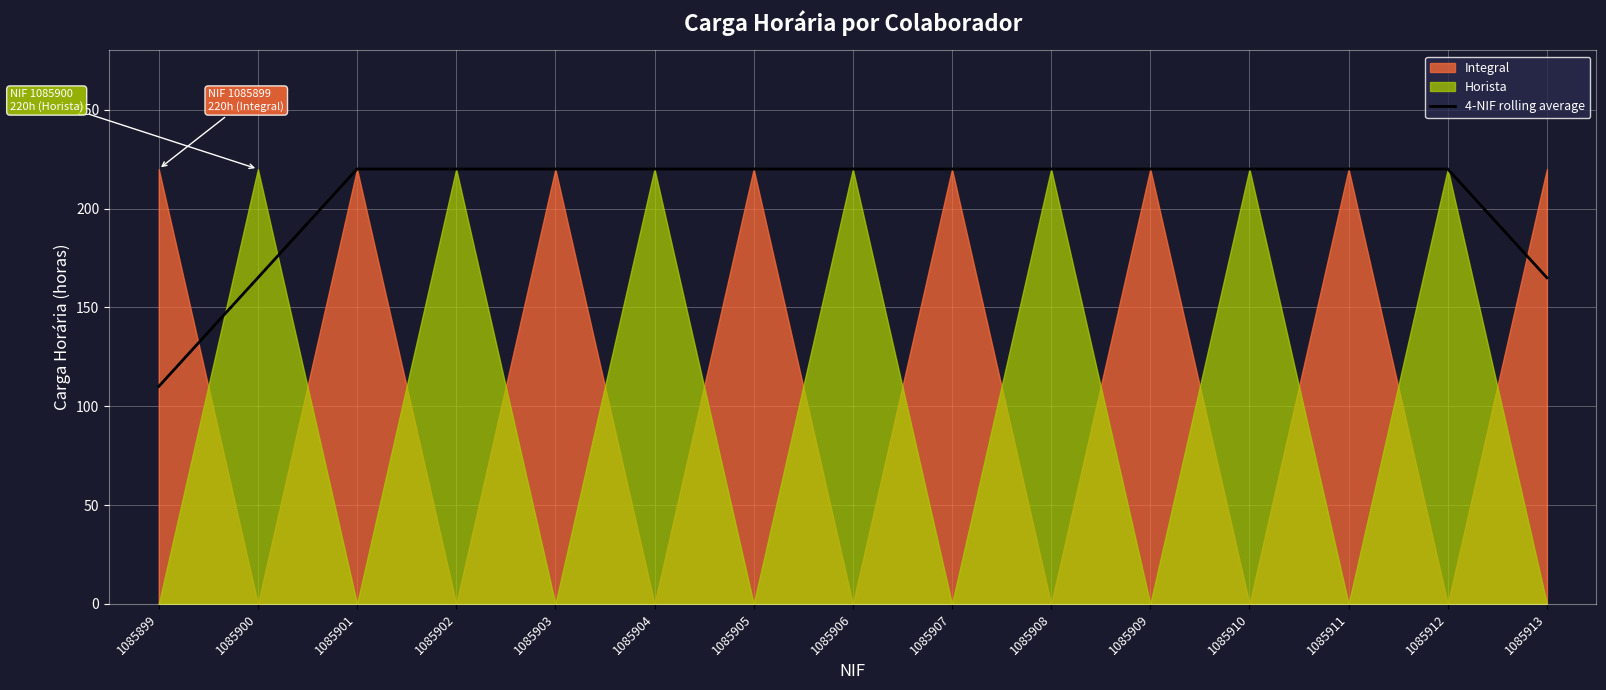

List the labels in order of value, largest first.

1085901, 1085902, 1085903, 1085904, 1085905, 1085906, 1085907, 1085908, 1085909, 1085910, 1085911, 1085912, 1085900, 1085913, 1085899